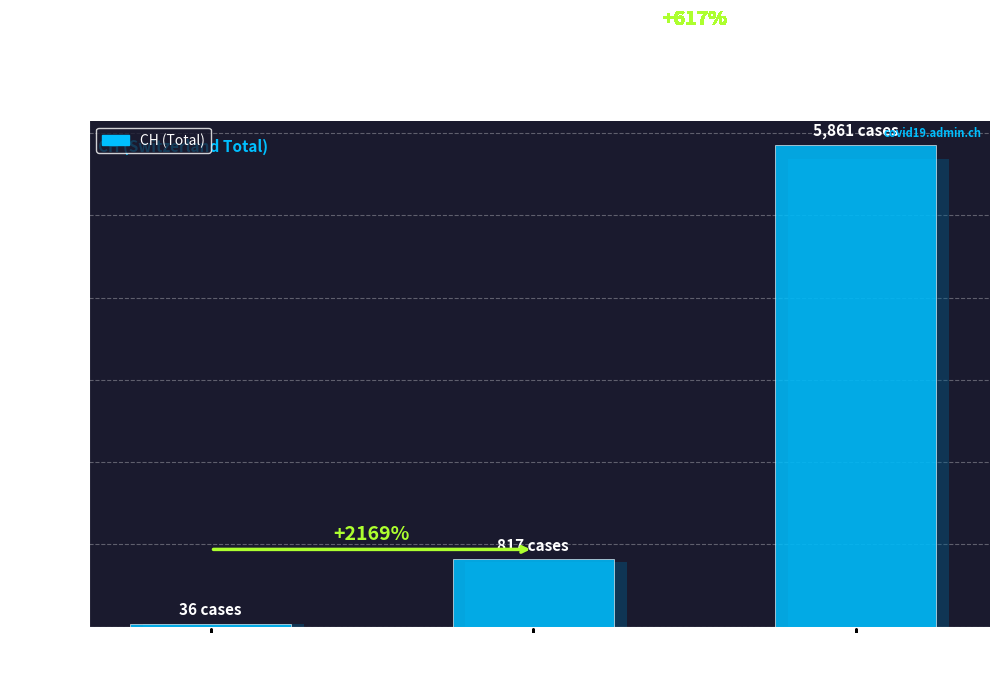

How many values are between 36 and 5861?

3